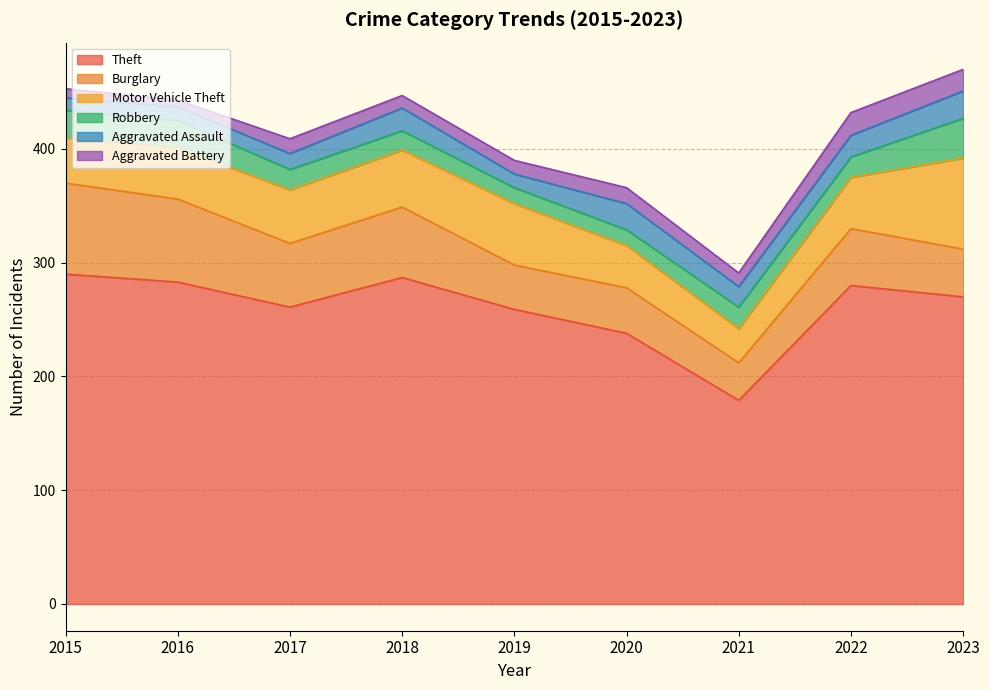

True or false: Aggravated Battery and Aggravated Assault cross at least once.

True